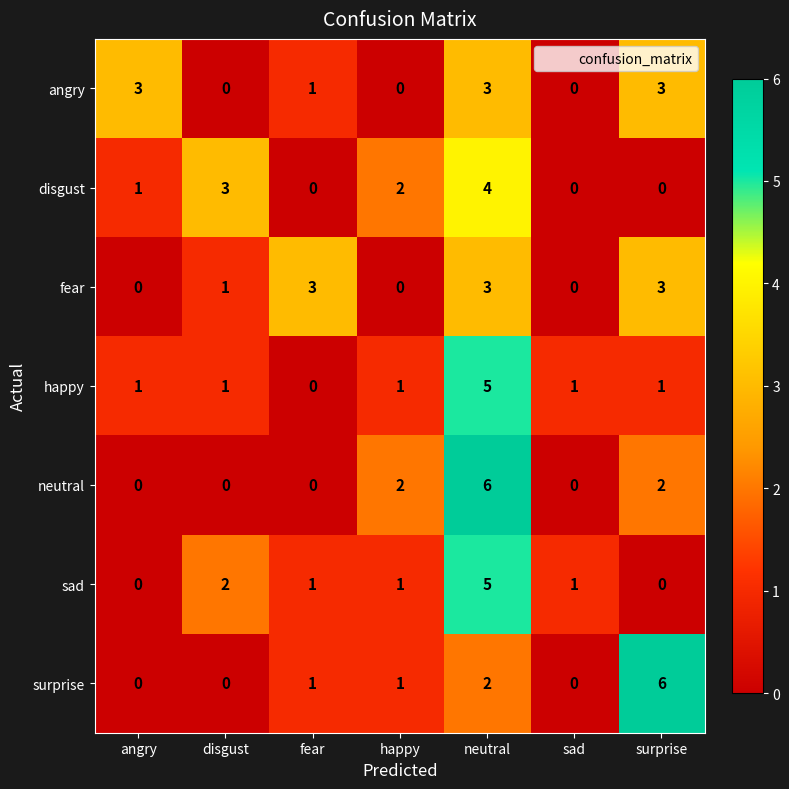

True or false: fear has a value of 1 at neutral.

False